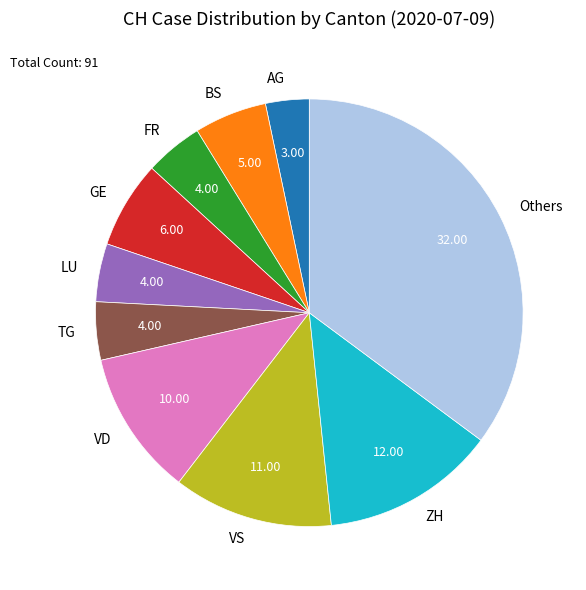

Does Others represent more than half of the total?

No